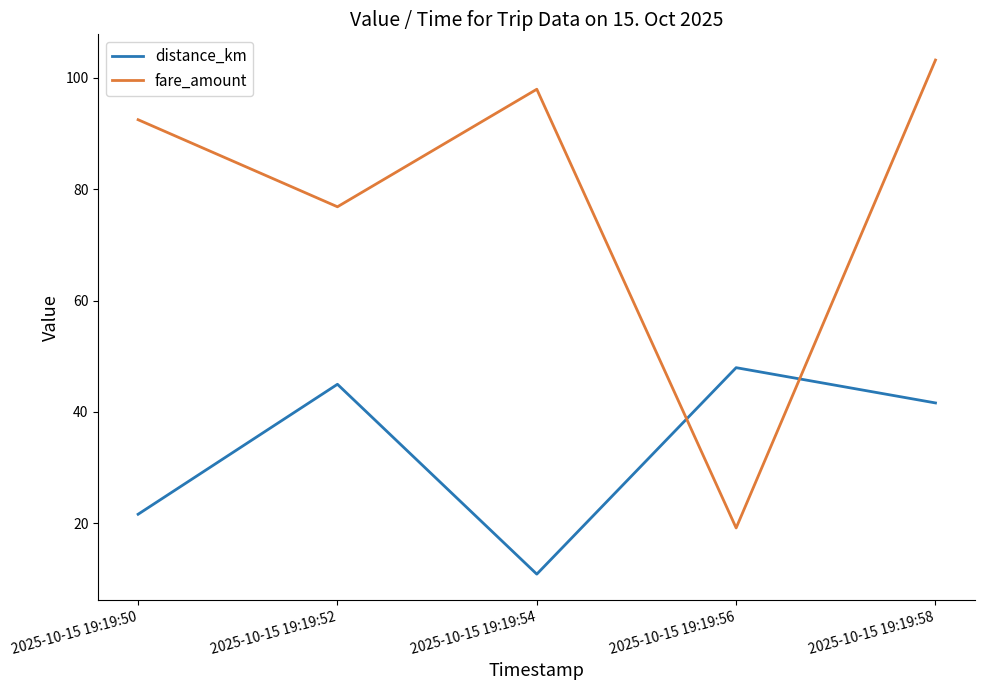

At which label does distance_km reach its minimum?

2025-10-15 19:19:54